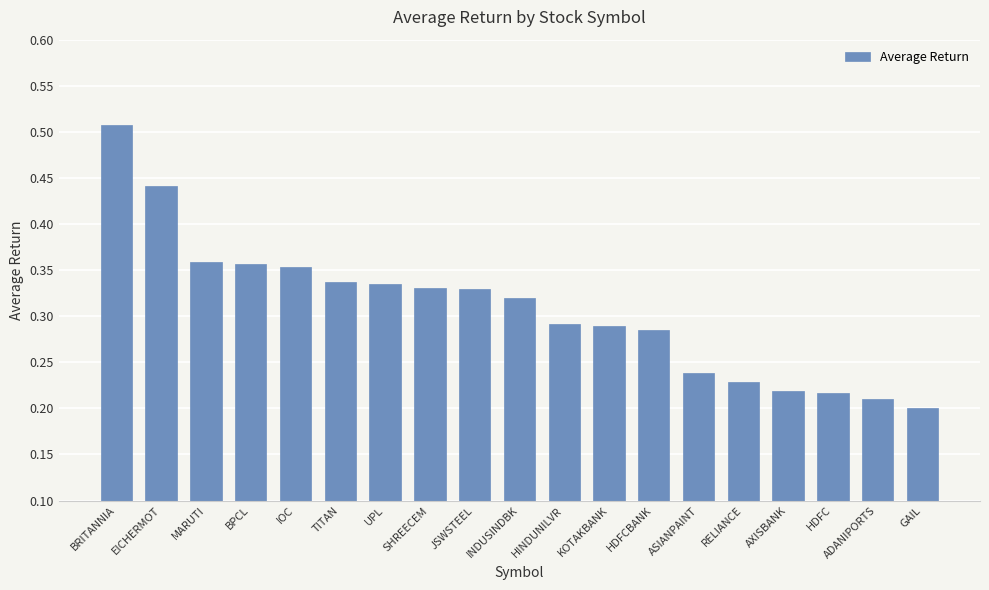

Is it true that the value at ADANIPORTS is 0.2?

True